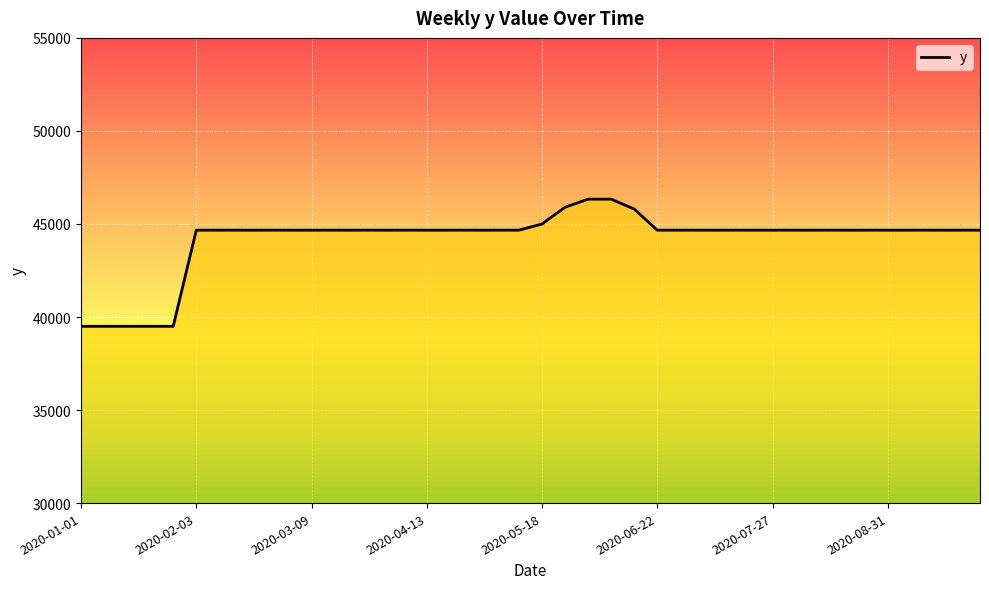

Is this an area chart (filled region under the line)?

No